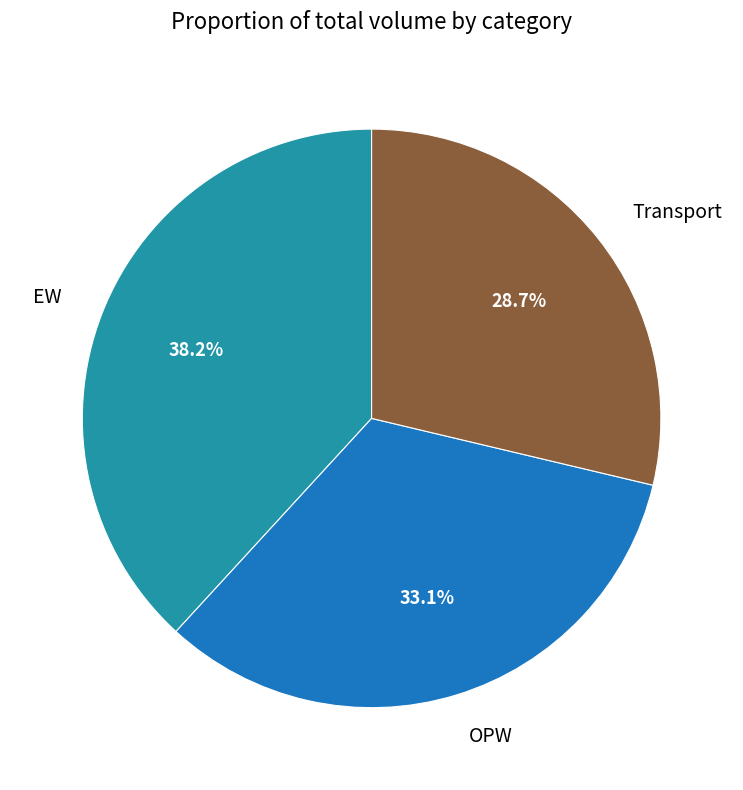

Is there a majority slice in this chart?

No